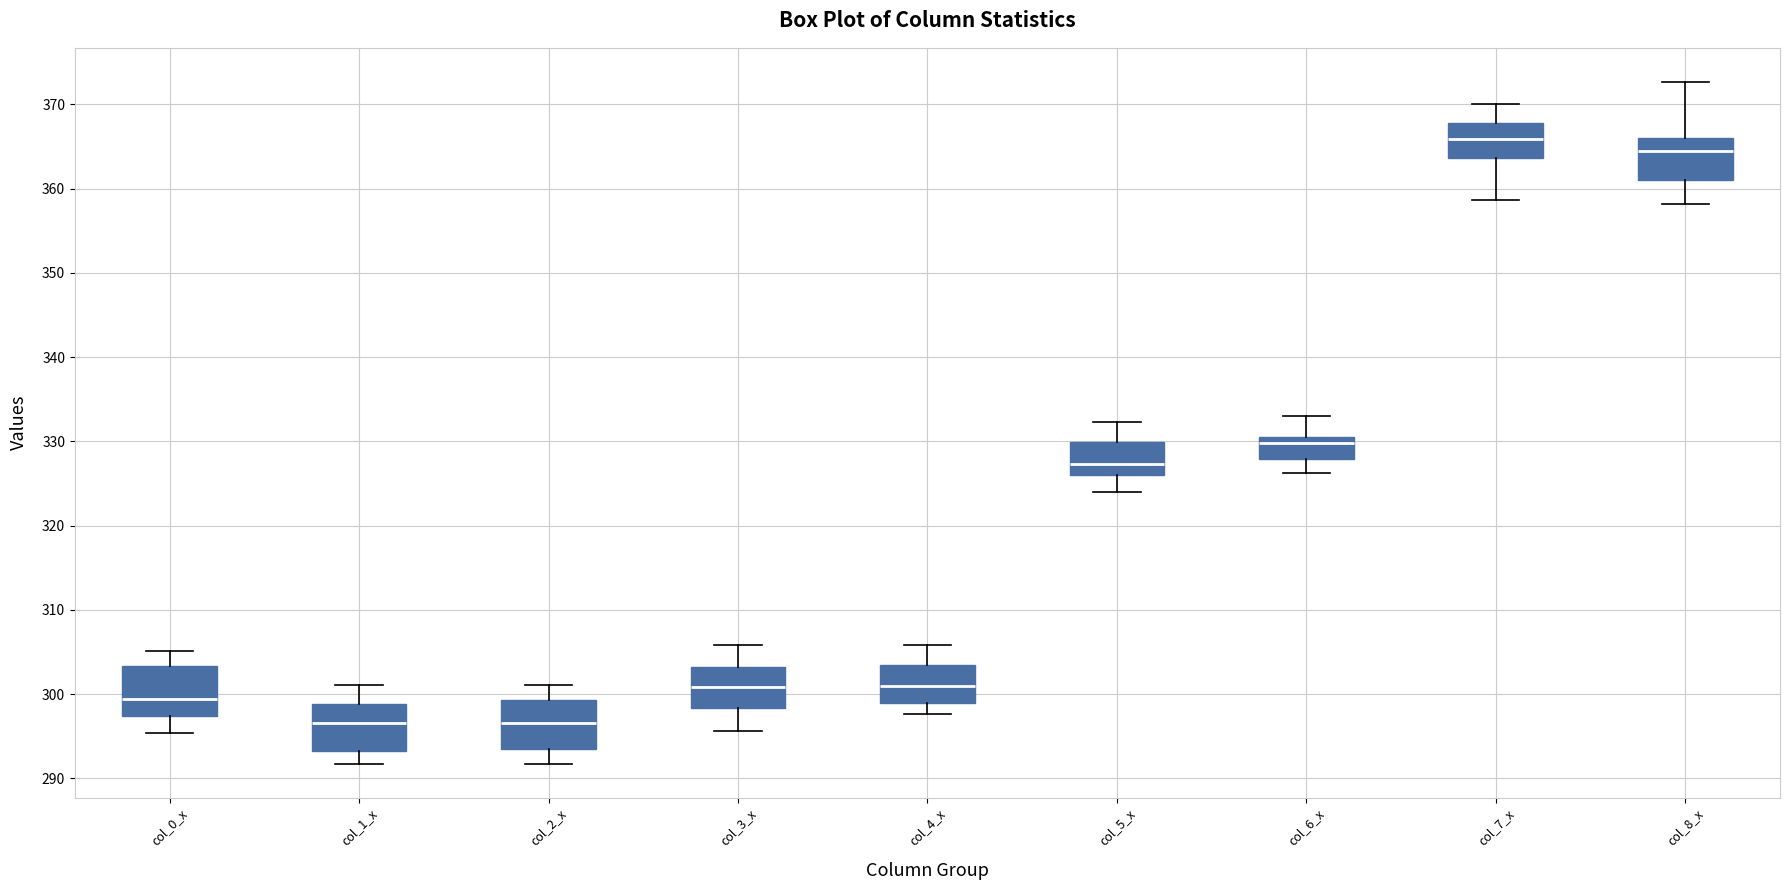

Reading left to right, transcribe this box plot: for each box, give where its median line is, the range the box spans, and where its two whiskers end, as read against the y-axis. The values are not printed on the chart, so give them approximately, as read against the axis.

col_0_x: median 299, box 297 to 303, whiskers 295 to 305
col_1_x: median 297, box 293 to 299, whiskers 292 to 301
col_2_x: median 297, box 293 to 299, whiskers 292 to 301
col_3_x: median 301, box 298 to 303, whiskers 296 to 306
col_4_x: median 301, box 299 to 303, whiskers 298 to 306
col_5_x: median 327, box 326 to 330, whiskers 324 to 332
col_6_x: median 330 (just below the box's upper edge), box 328 to 330, whiskers 326 to 333
col_7_x: median 366, box 364 to 368, whiskers 359 to 370
col_8_x: median 364, box 361 to 366, whiskers 358 to 373